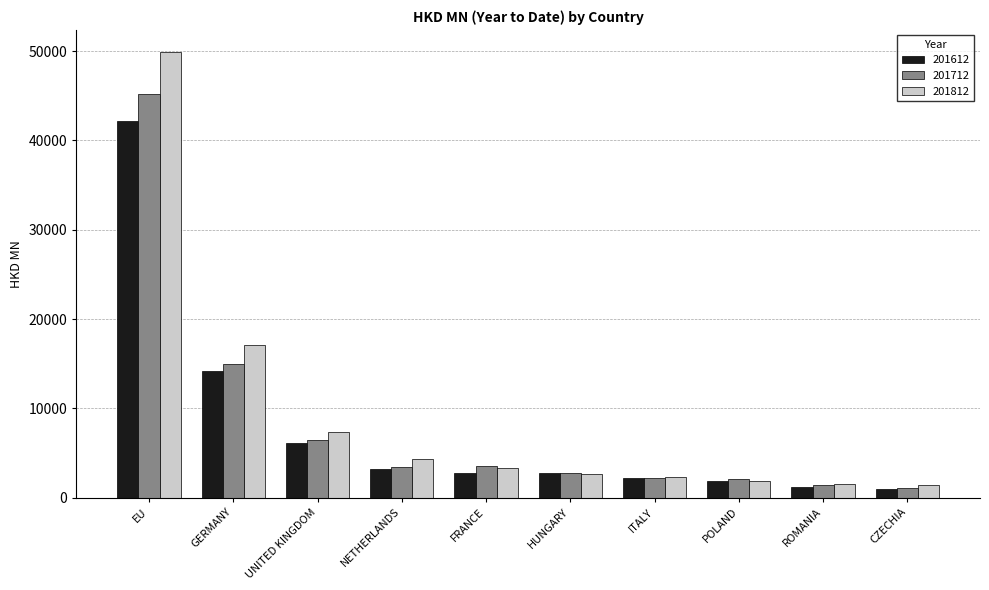

How many data points in 201612 are less than 2757?

5